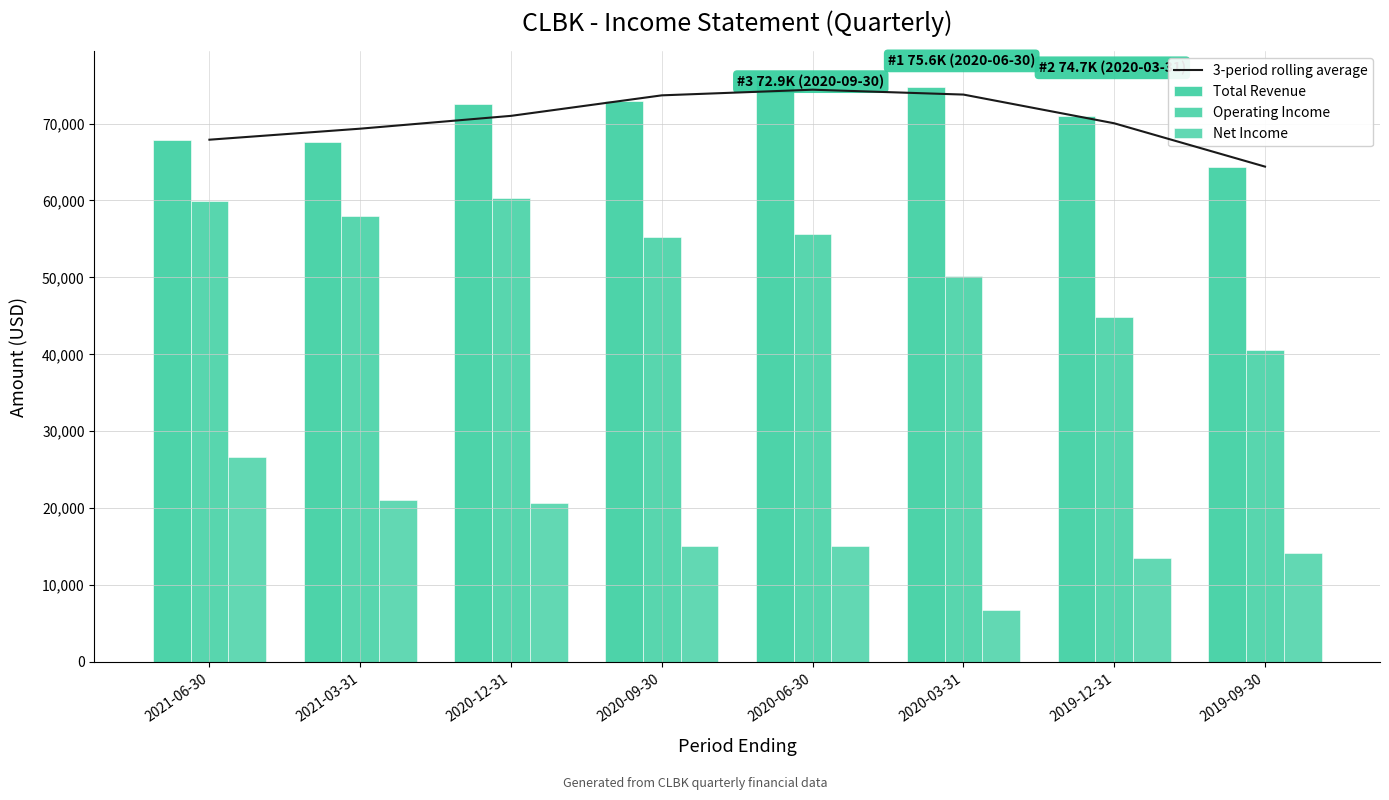

Which series has the largest range (max minus min)?

Net Income